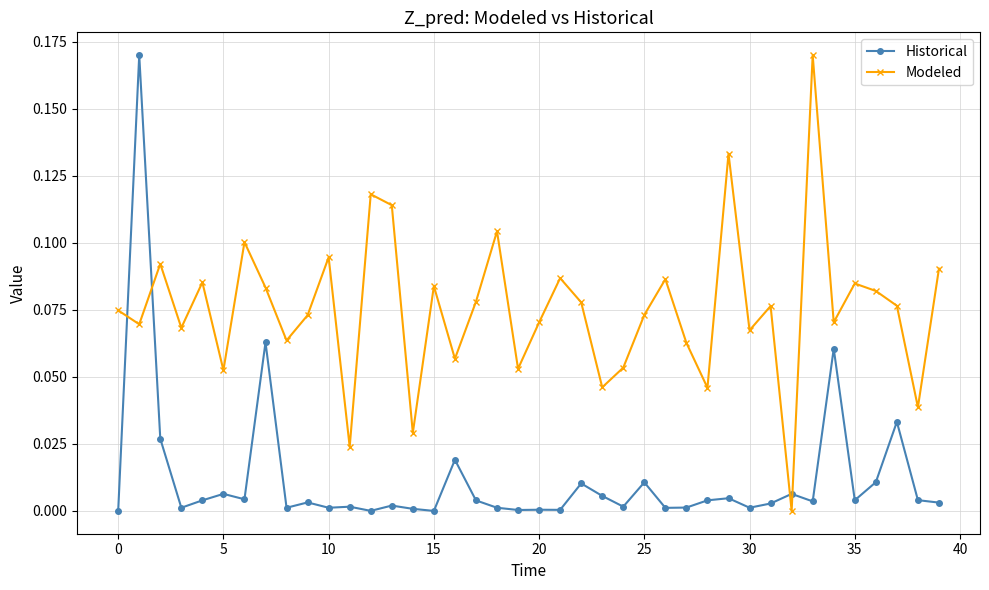

True or false: Historical and Modeled cross at least once.

True